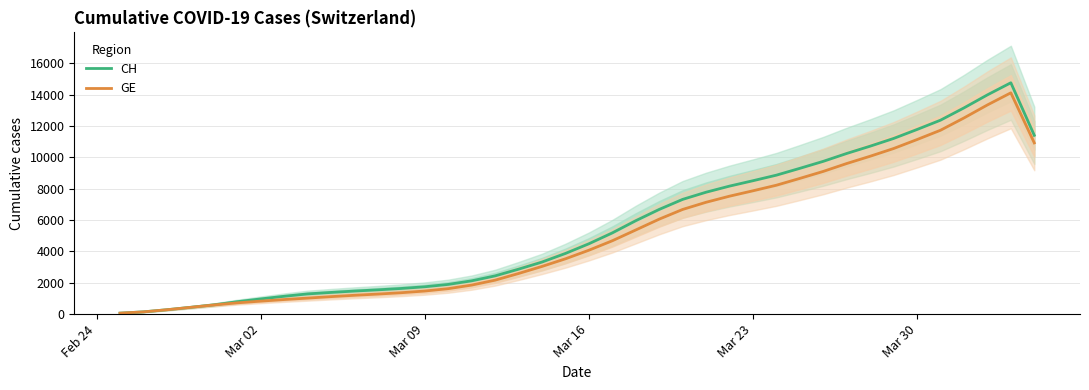

True or false: GE and CH cross at least once.

False